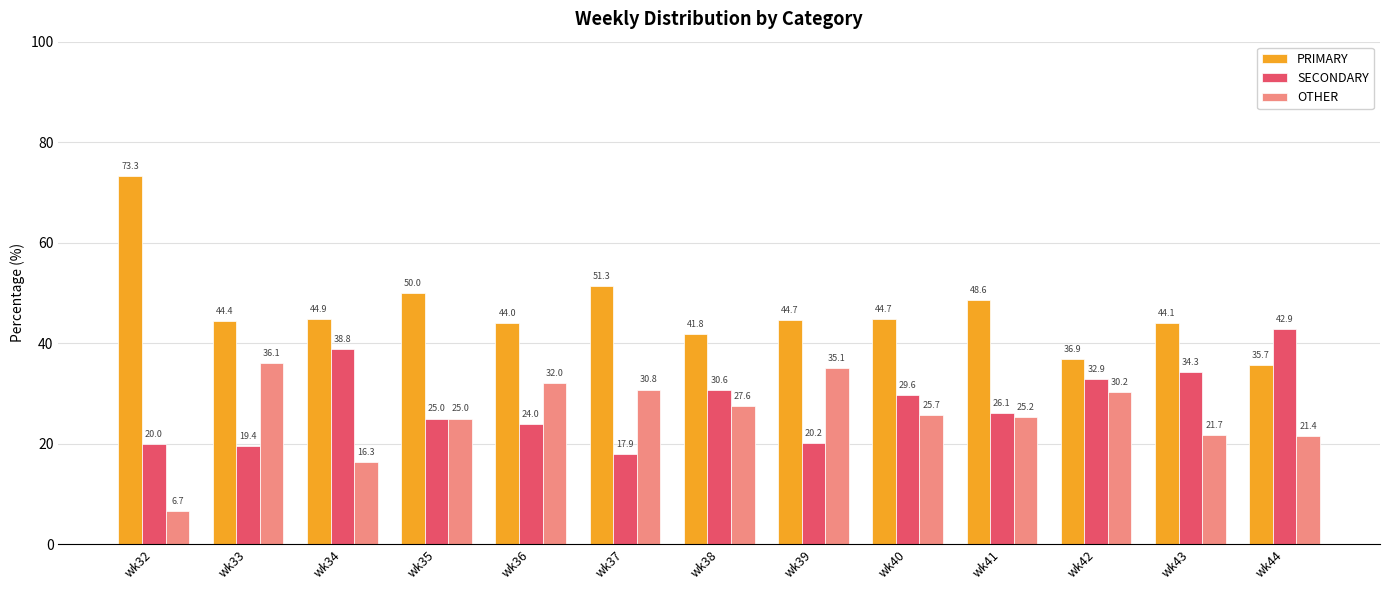

Which series has the largest total across all categories?

PRIMARY